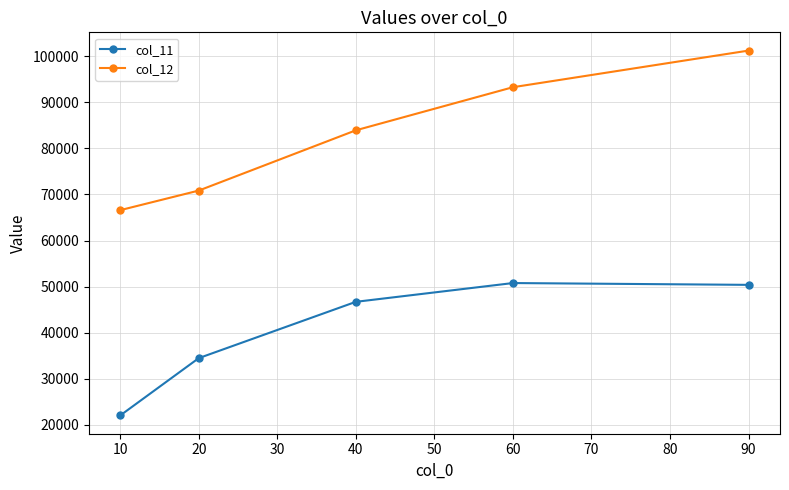

Does the chart display data point markers on the line(s)?

Yes